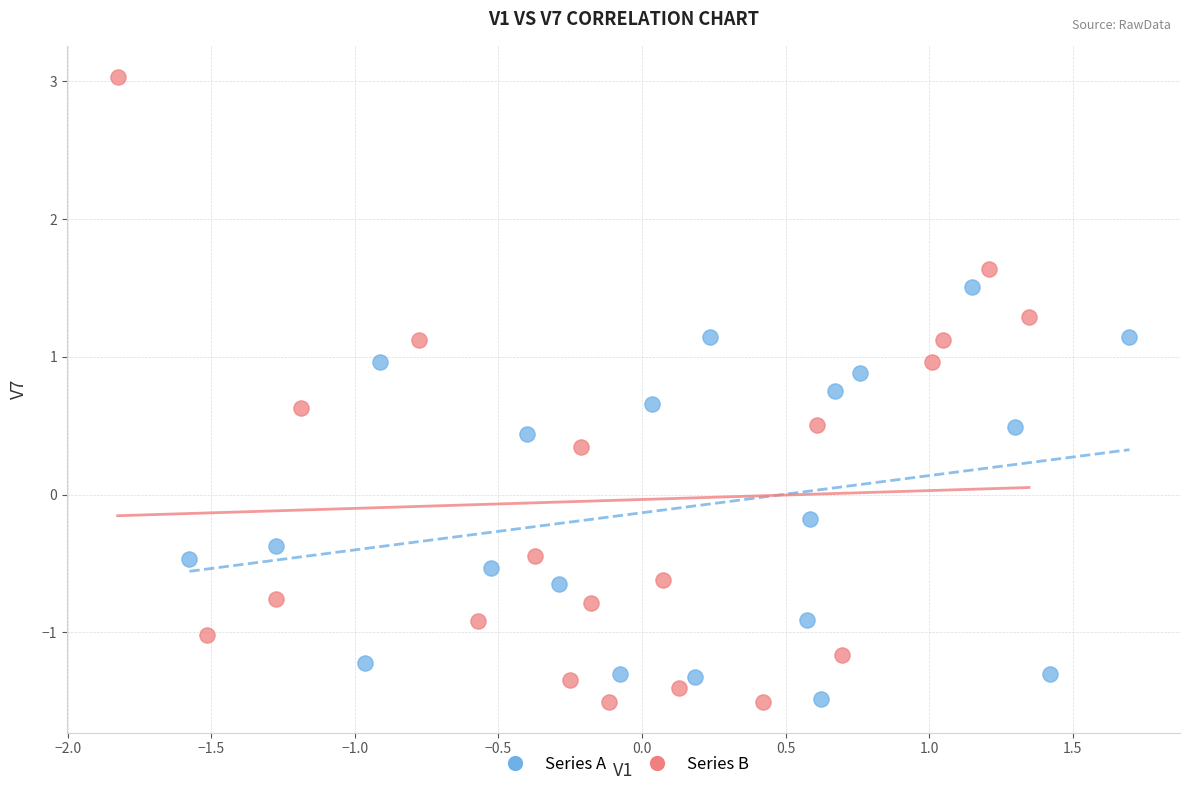

What are all the series names shown in the legend?

Series A, Series B